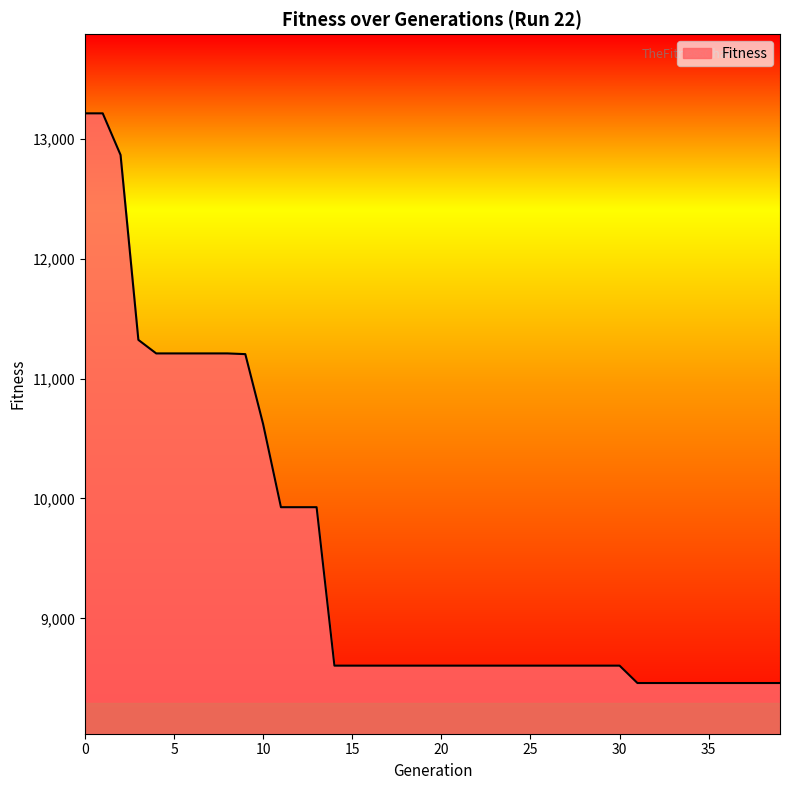

What is the maximum value shown in the chart?

13213